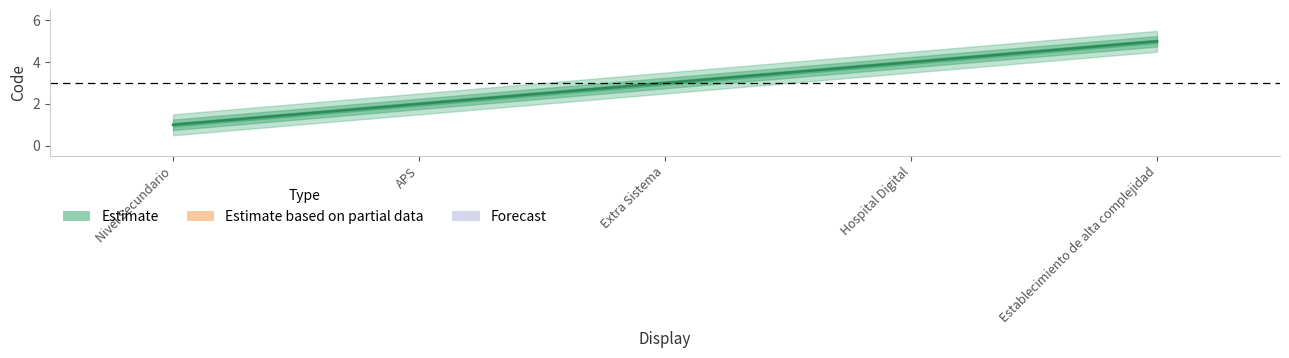

Rank the categories by value from lowest to highest.

Nivel Secundario, APS, Extra Sistema, Hospital Digital, Establecimiento de alta complejidad